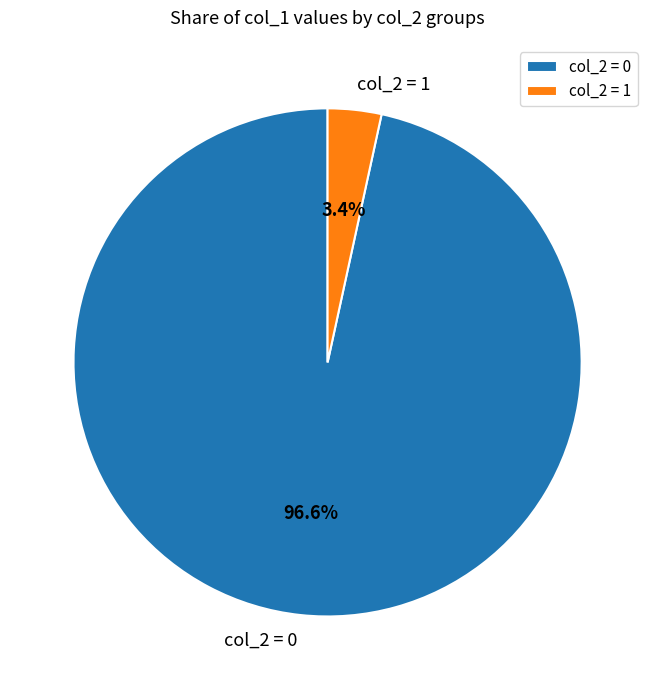

Which category has the biggest portion of the pie?

col_2 = 0